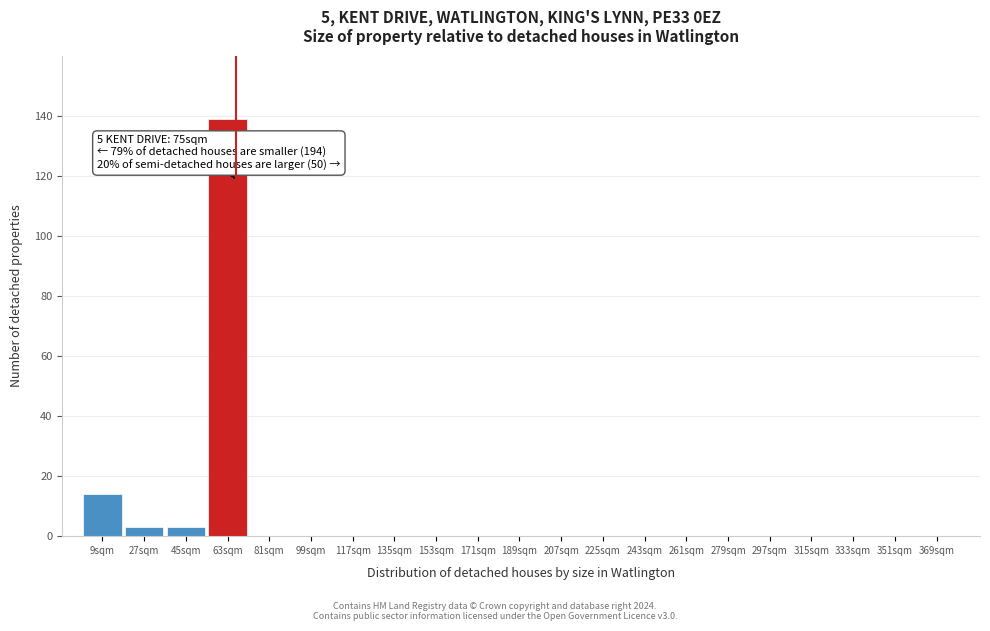

Reading left to right, extract all data points from this chart.

9sqm=14	27sqm=3	45sqm=3	63sqm=139	81sqm=0	99sqm=0	117sqm=0	135sqm=0	153sqm=0	171sqm=0	189sqm=0	207sqm=0	225sqm=0	243sqm=0	261sqm=0	279sqm=0	297sqm=0	315sqm=0	333sqm=0	351sqm=0	369sqm=0